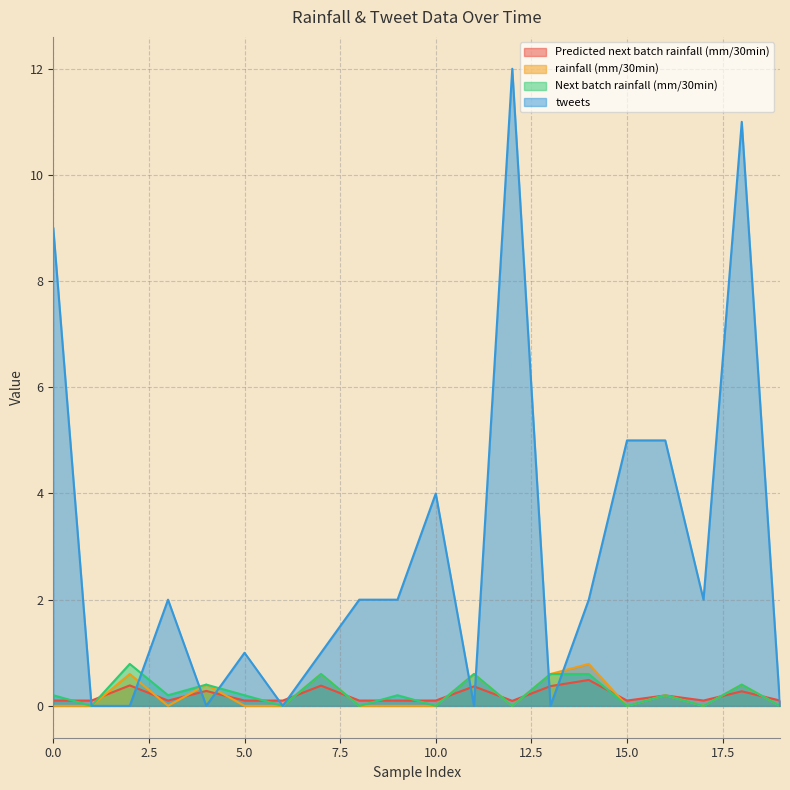

The value of Next batch rainfall (mm/30min) at 19 is 0.5. True or false?

False